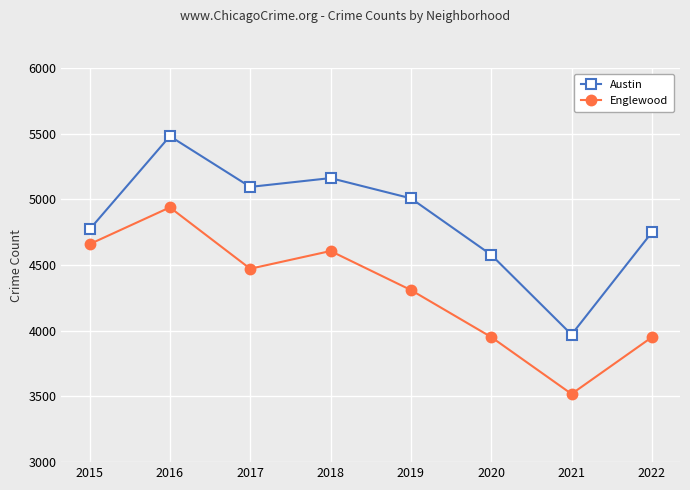

Which category has the highest value across all series?

2016